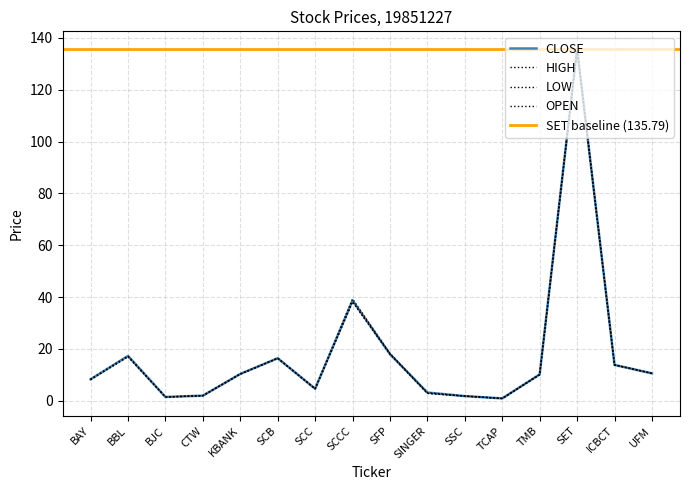

What is the label of the 16th point from the left?

UFM